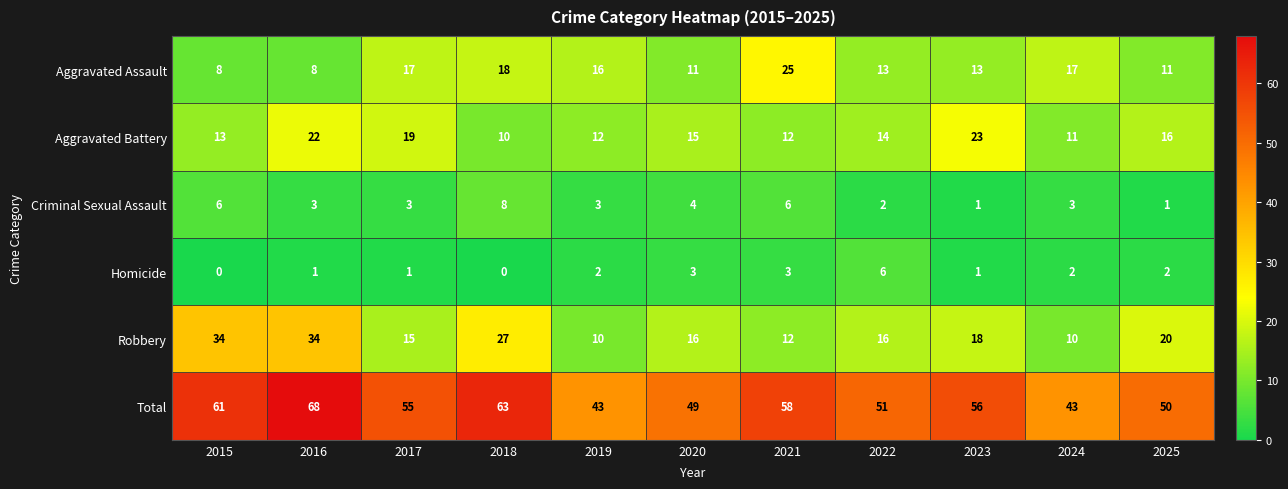

The Total series shows 65 at 2019. True or false?

False